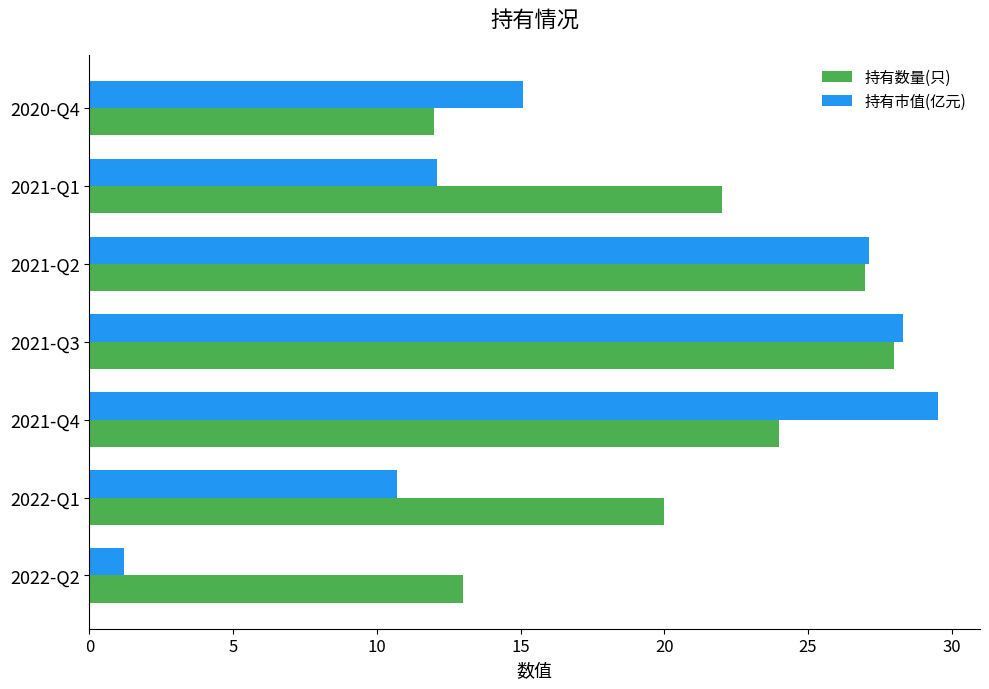

What are all the series names shown in the legend?

持有数量(只), 持有市值(亿元)